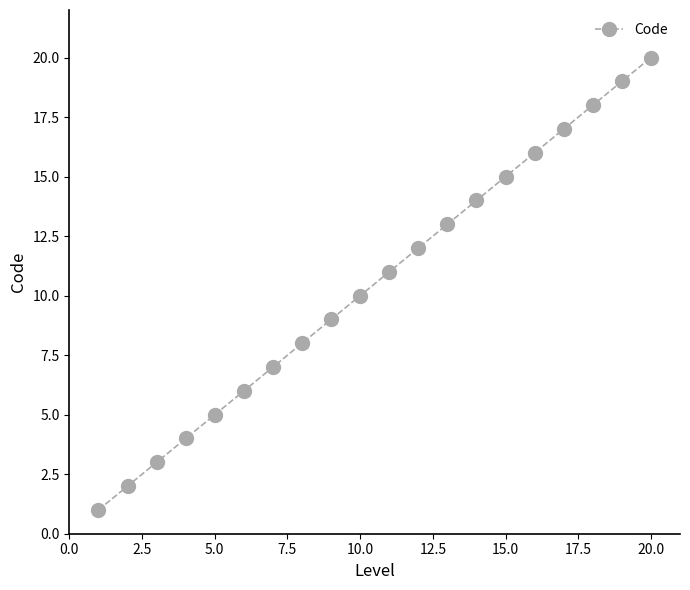

What is the sum of all values?

210